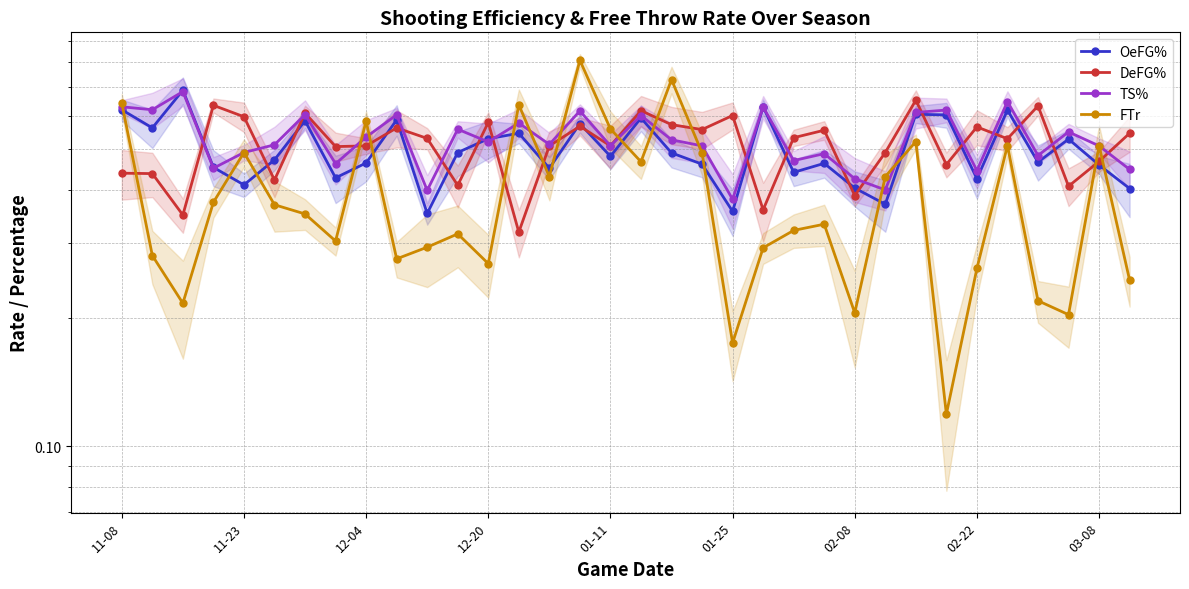

At how many categories does at least one series exceed 0?

34